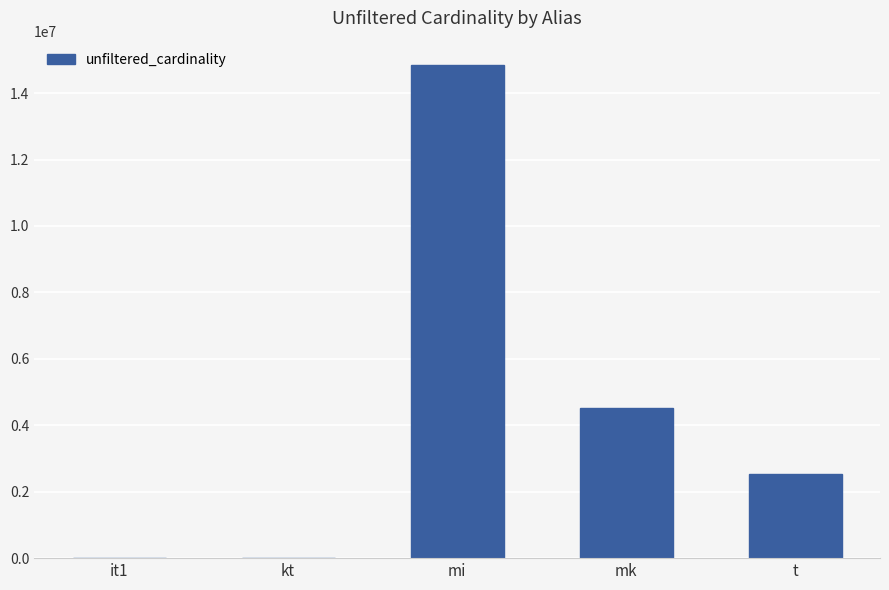

True or false: the data shows 1194959 at t.

False